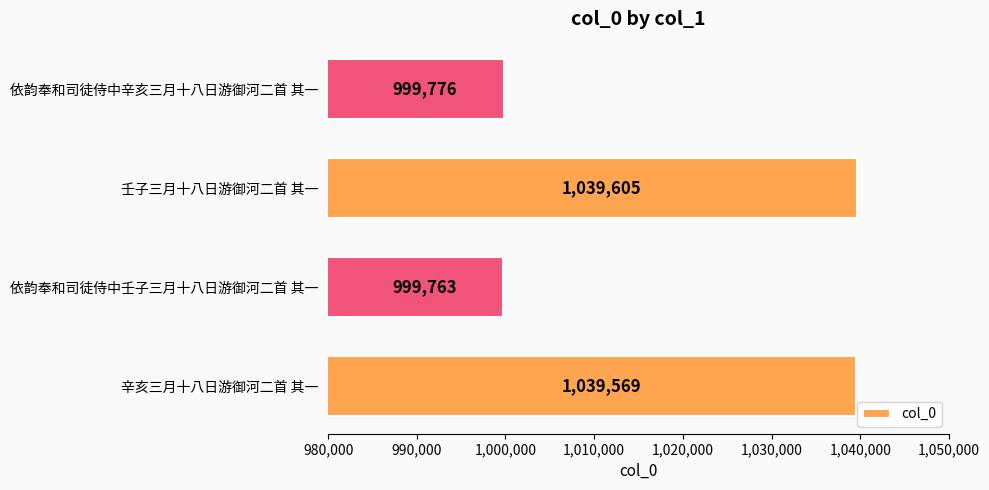

Reading top to bottom, transcribe all the data shown in this chart.

依韵奉和司徒侍中辛亥三月十八日游御河二首 其一=999776	壬子三月十八日游御河二首 其一=1039605	依韵奉和司徒侍中壬子三月十八日游御河二首 其一=999763	辛亥三月十八日游御河二首 其一=1039569